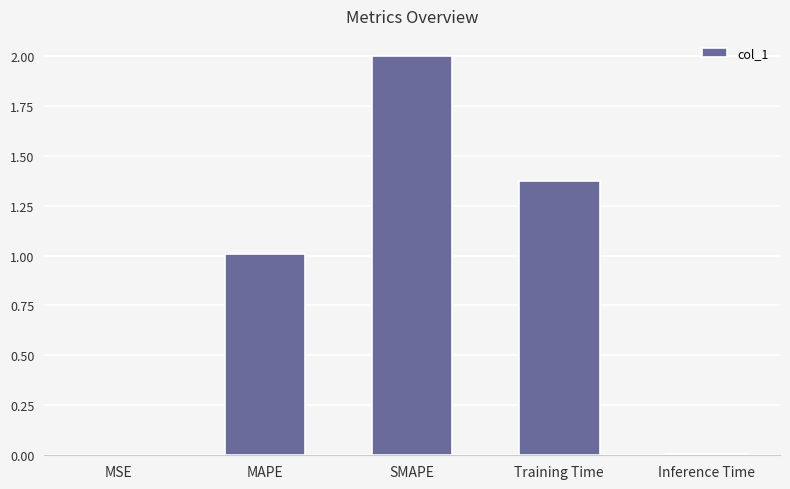

Approximately how many times larger is the value at Training Time compared to SMAPE?

0.7